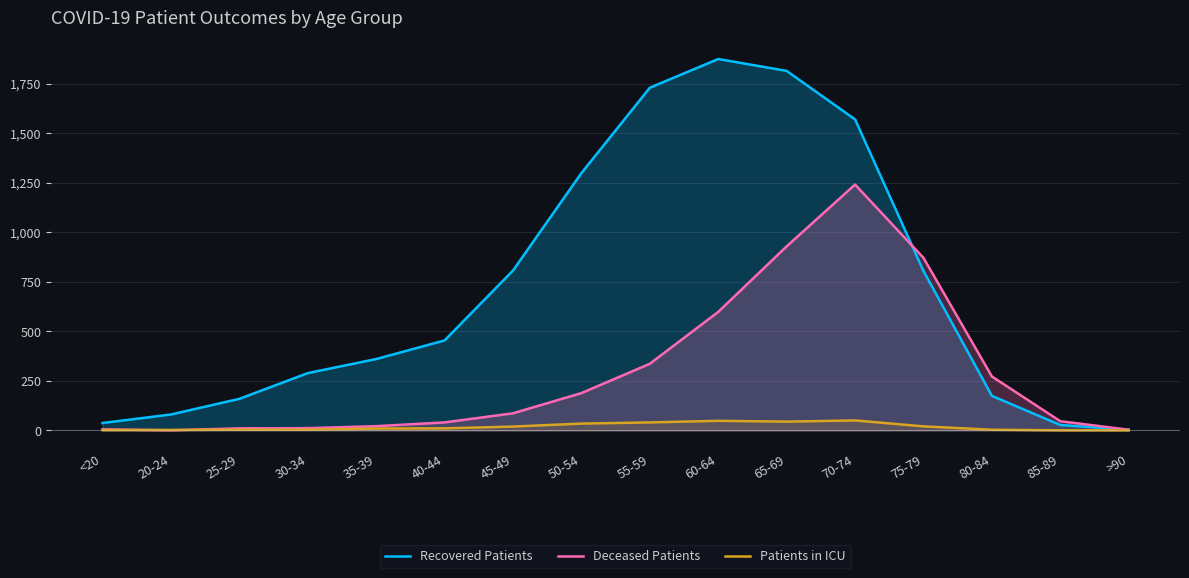

After their last crossing, which series has the higher values: Patients in ICU or Deceased Patients?

Deceased Patients